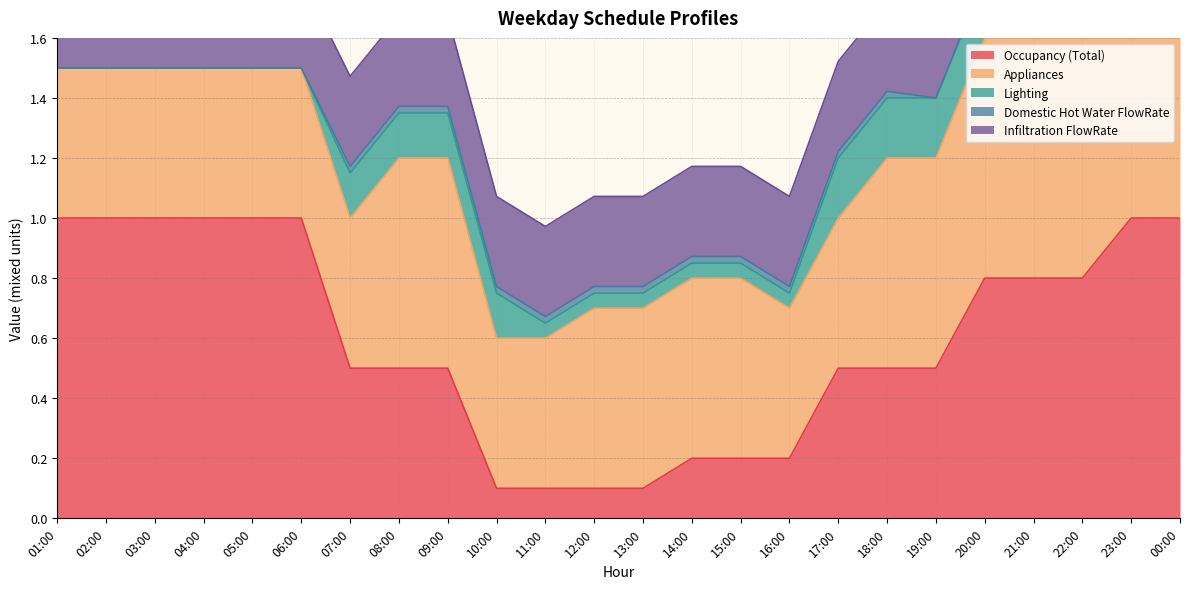

Which series has the largest total across all categories?

Occupancy (Total)